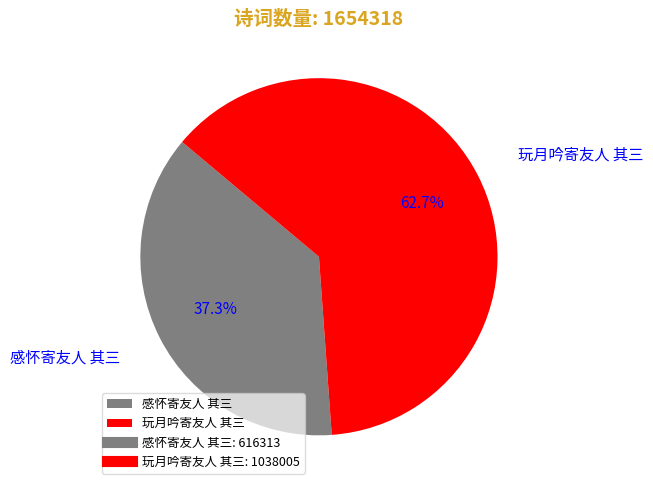

To the nearest percent, what percentage of the pie is 玩月吟寄友人 其三?

63%